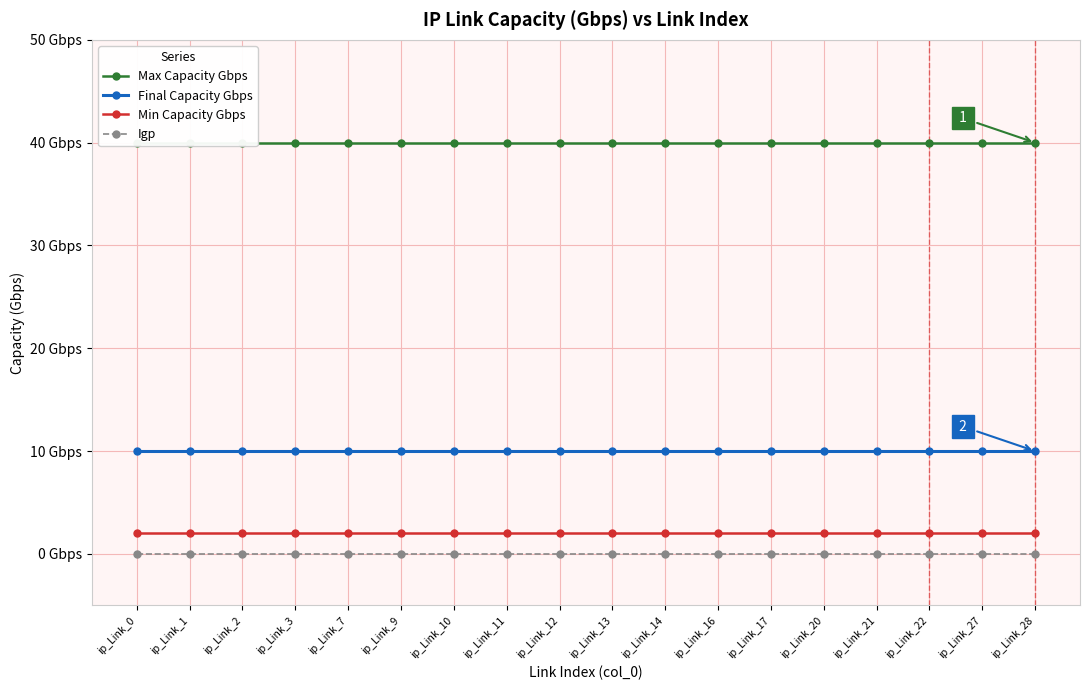

True or false: Final Capacity Gbps and Min Capacity Gbps cross at least once.

False